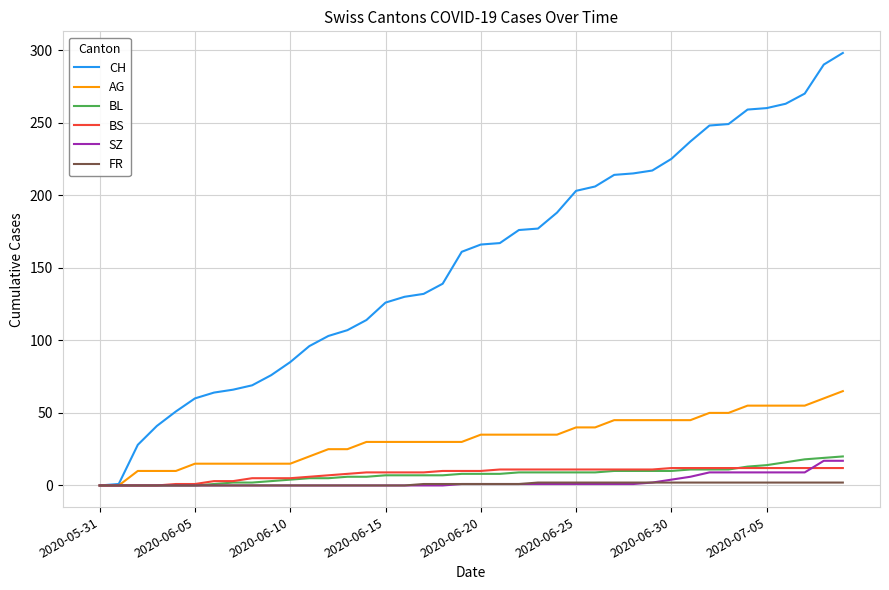

Which series has the largest range (max minus min)?

CH